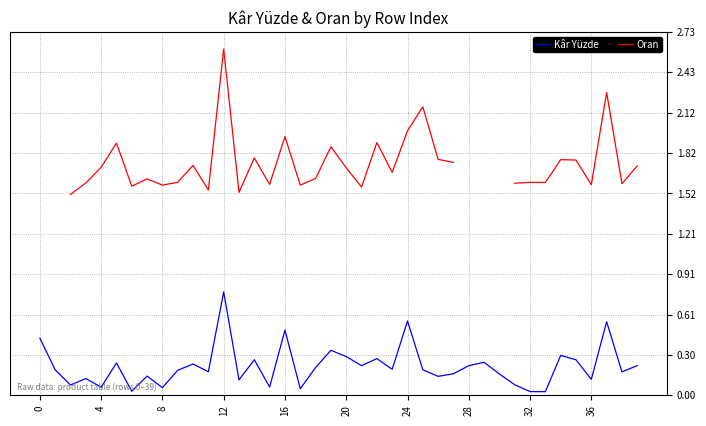

Count the number of data series in this chart.

2